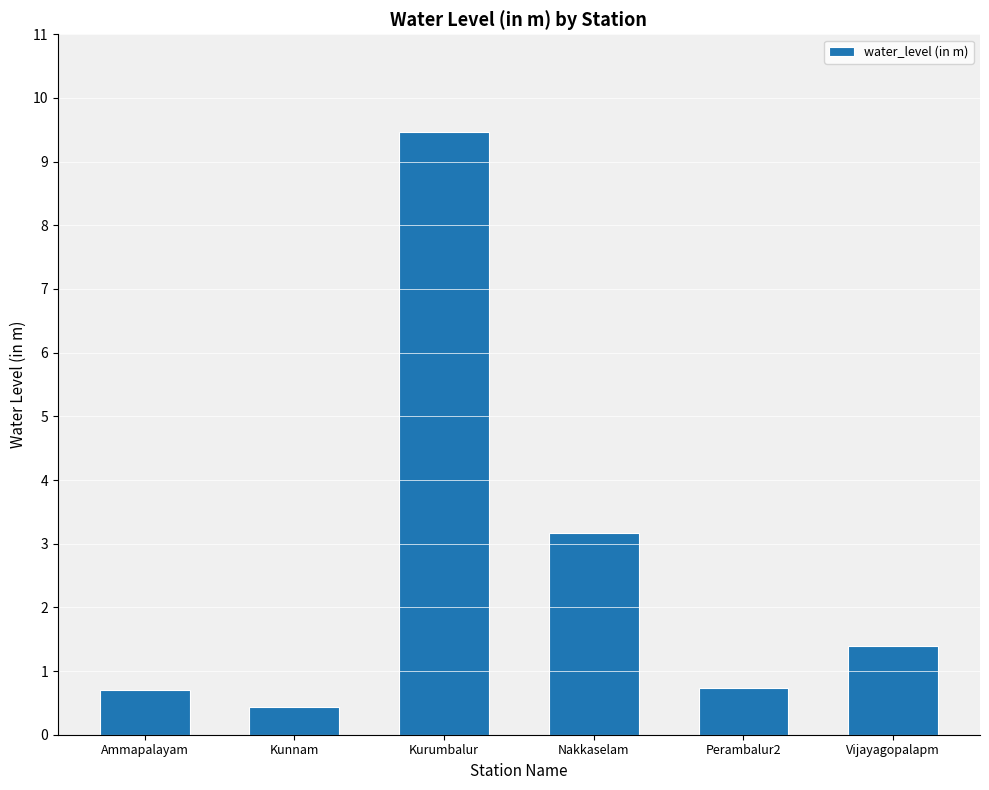

The chart shows a value of 0.7 at Ammapalayam. True or false?

True